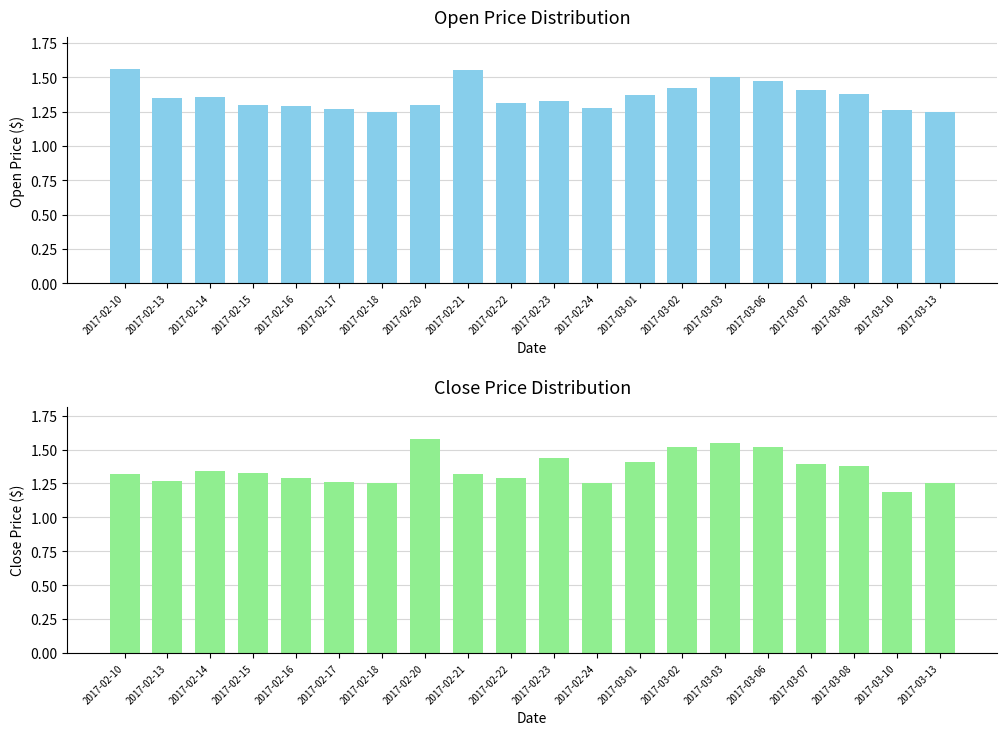

At which category is the sum across all series the highest?

2017-03-03